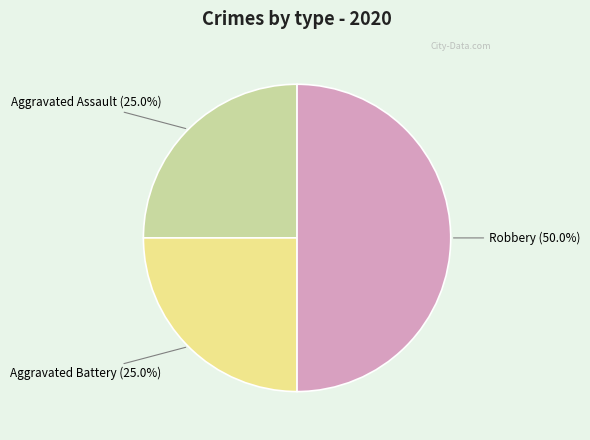

To the nearest percent, what percentage of the pie is Robbery?

50%